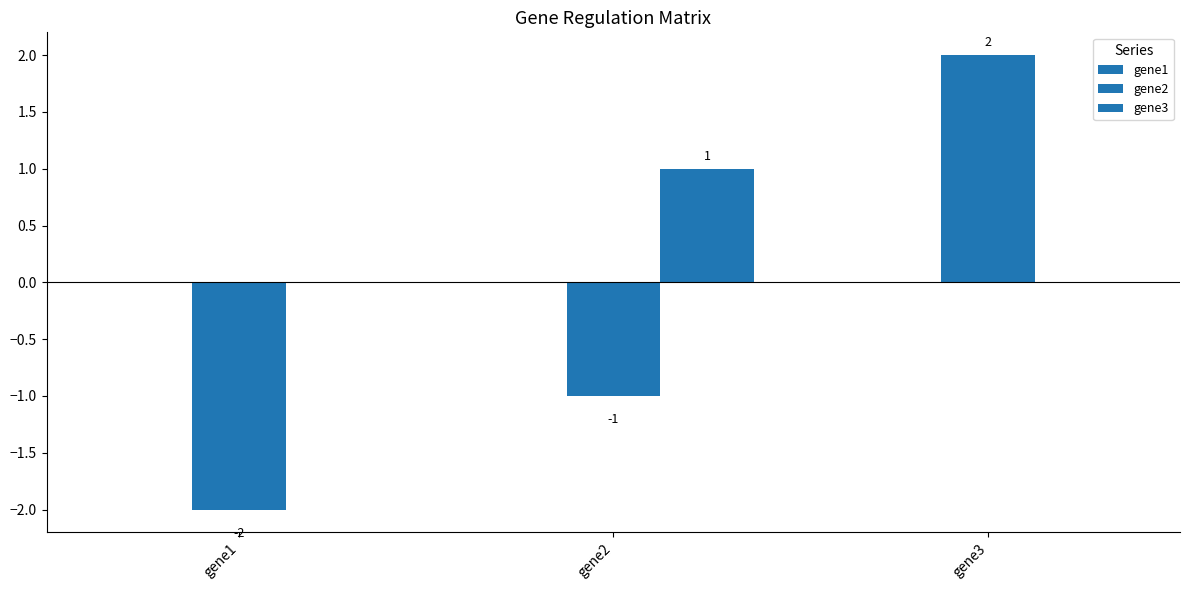

Rank the series by their maximum value, from lowest to highest.

gene1, gene3, gene2